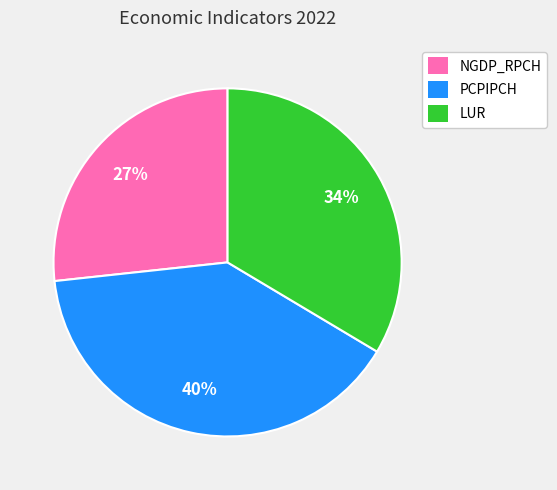

The NGDP_RPCH slice represents 36% of the pie. True or false?

False